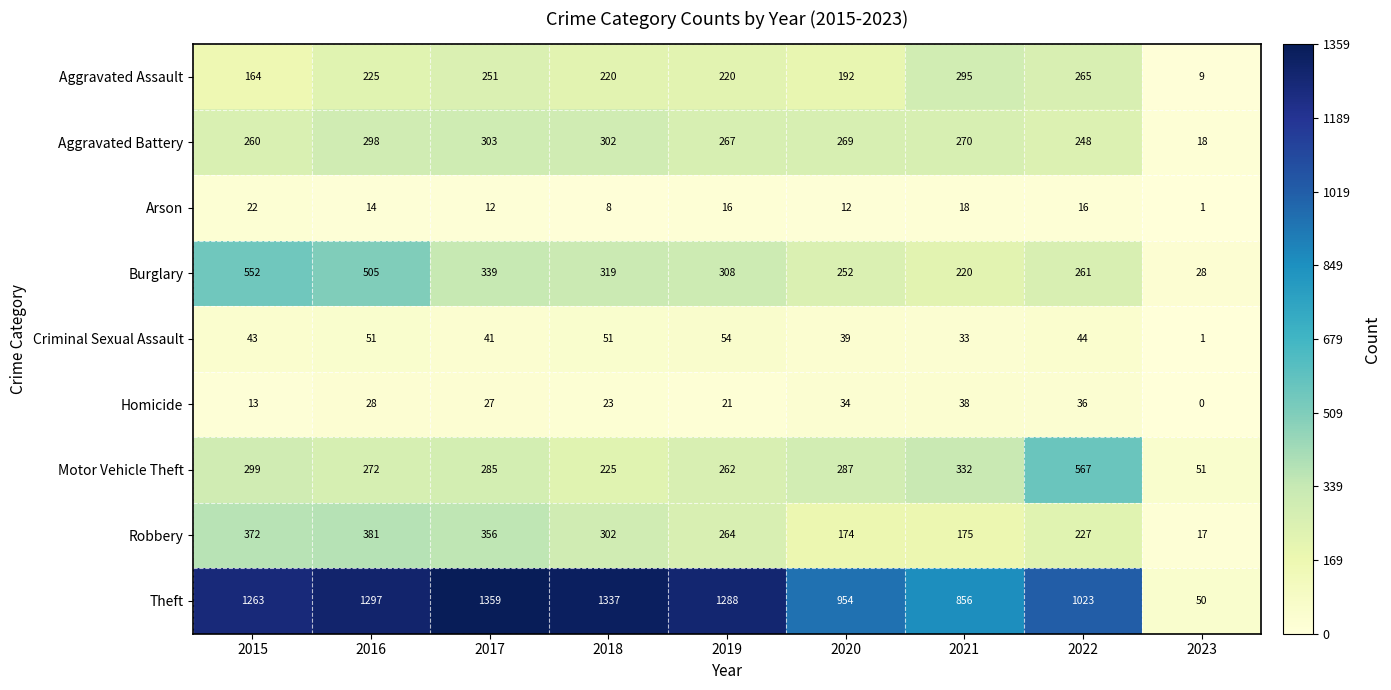

What is the approximate value of Aggravated Assault at 2021?

295